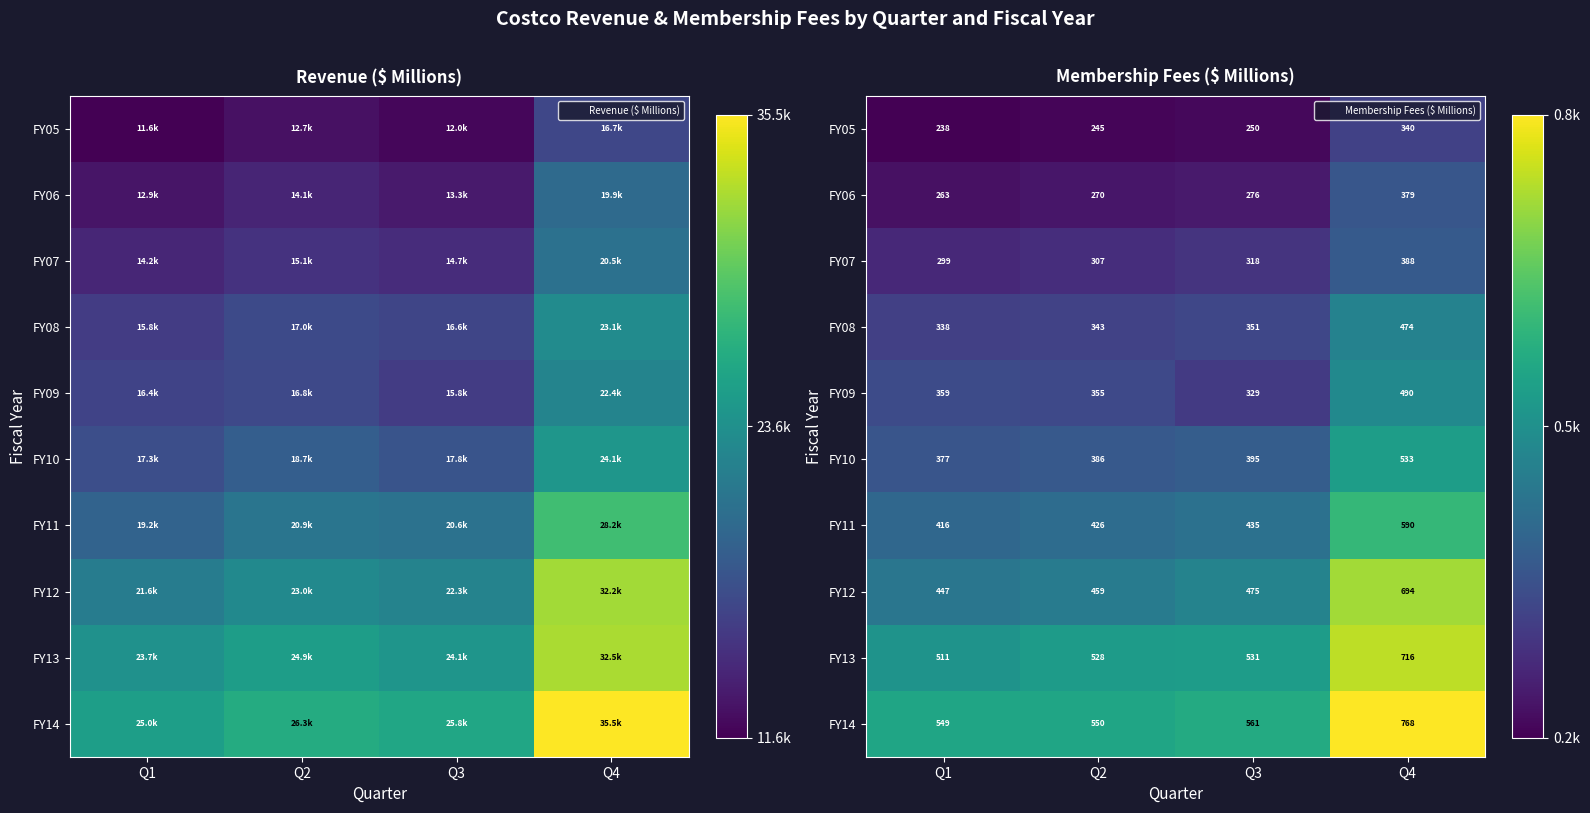

At how many categories does at least one series exceed 0?

4